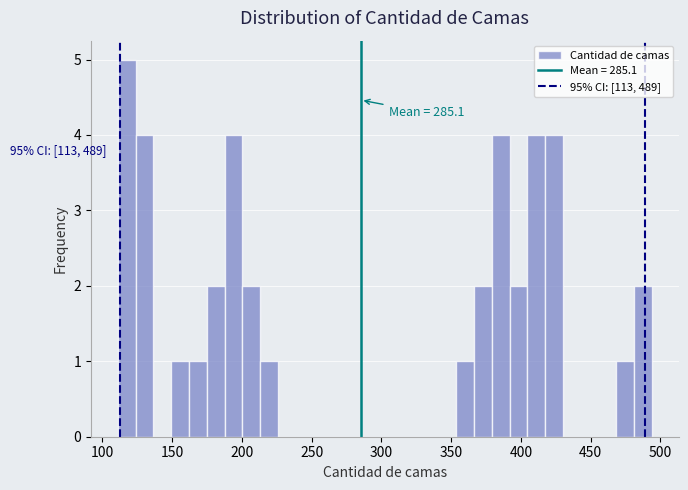

Read against the x-axis, roughly where is the centre of the tallest bar?

115